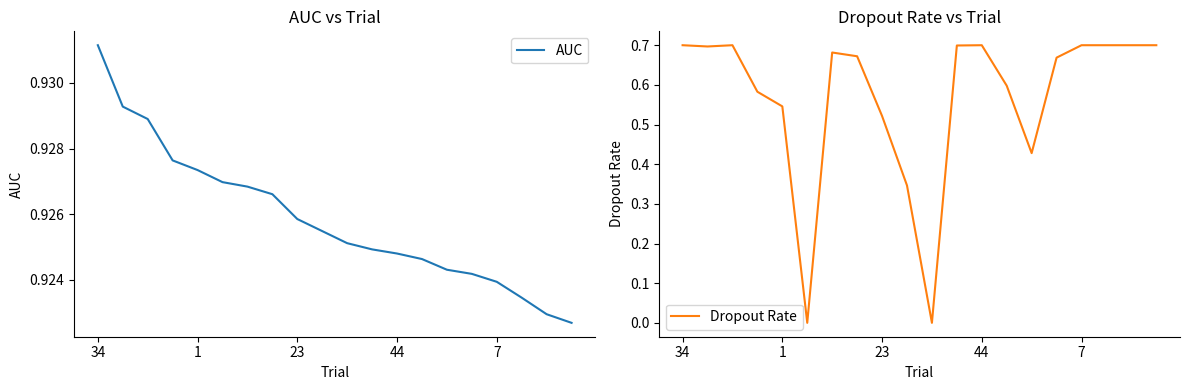

Rank the series by their average value, from highest to lowest.

AUC, Dropout Rate